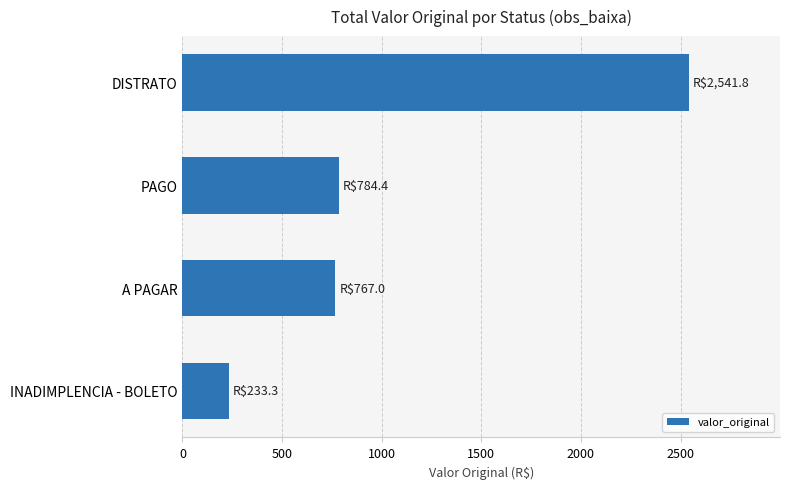

Which label corresponds to the largest value in the chart?

DISTRATO